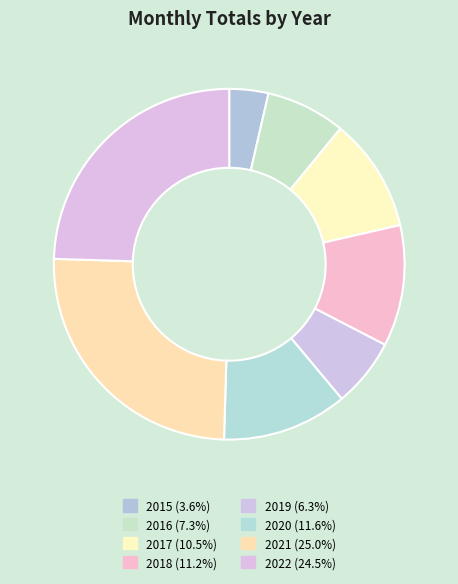

Count the number of slices in the pie.

8